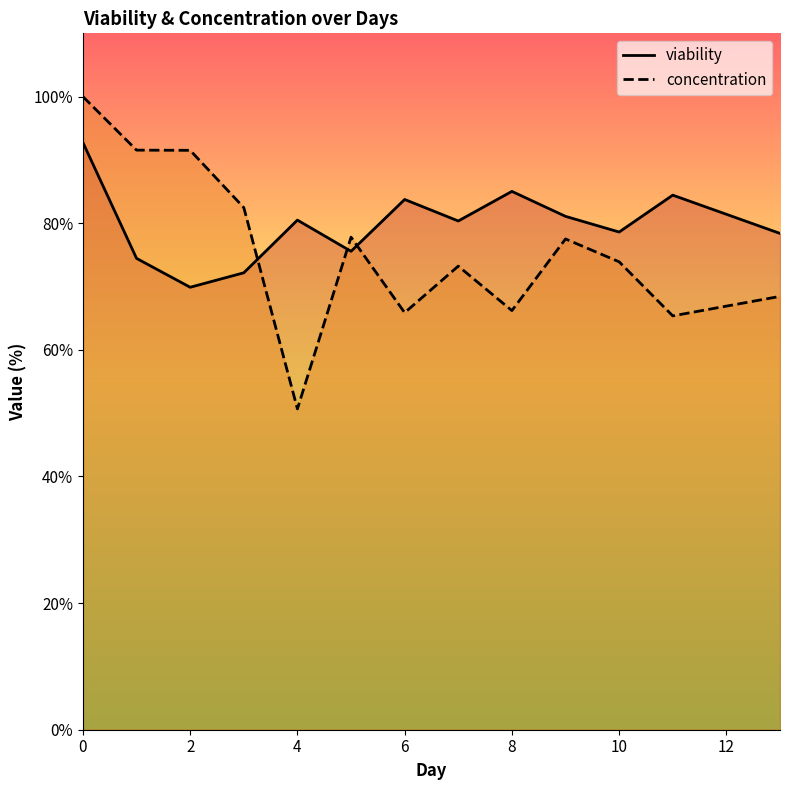

Does the chart display data point markers on the line(s)?

No